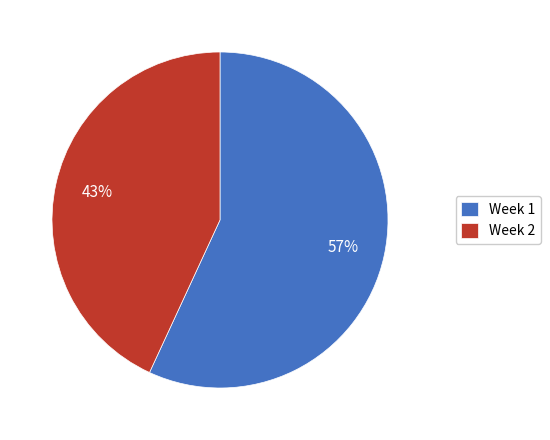

True or false: Week 1 accounts for 45% of the total.

False